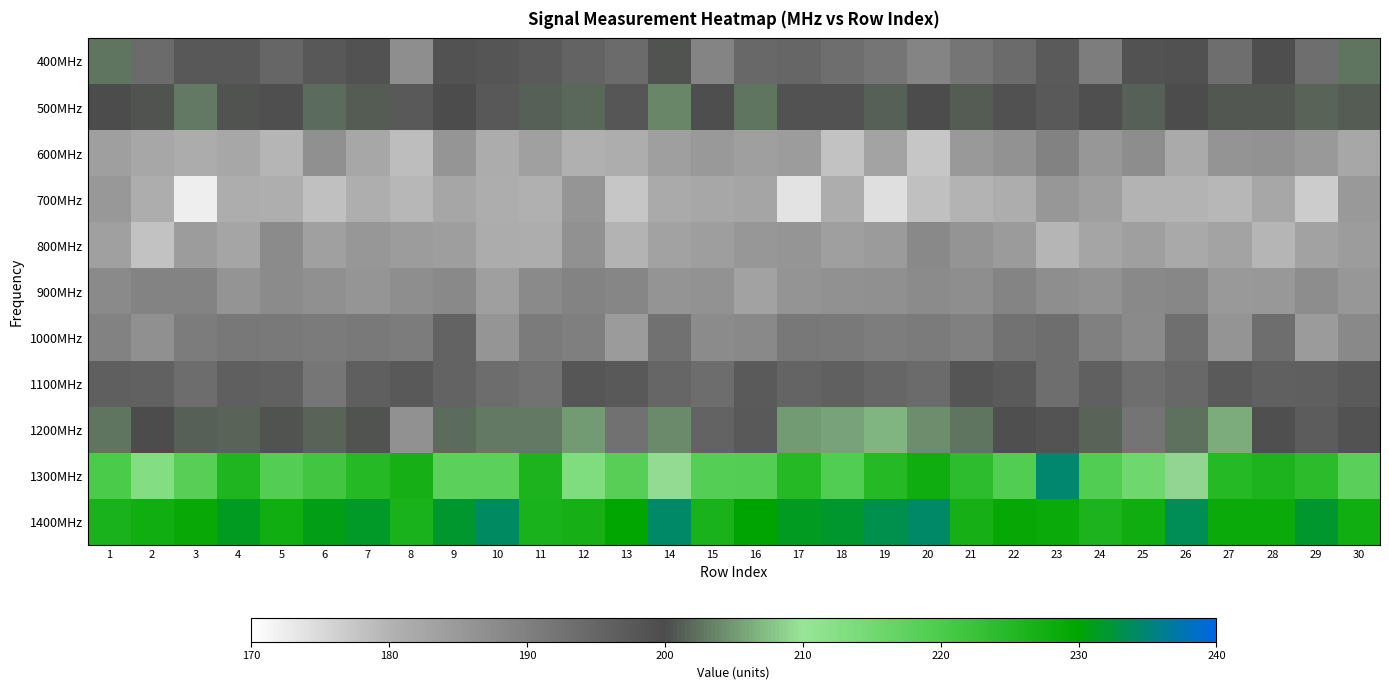

Reading left to right, transcribe all the data shown in this chart.

400MHz: 1=202.7	2=193.8	3=197.8	4=197.7	5=195.0	6=197.8	7=198.9	8=187.1	9=198.8	10=198.4	11=197.1	12=195.5	13=193.8	14=200.4	15=188.9	16=194.6	17=195.0	18=193.5	19=191.9	20=188.9	21=192.1	22=193.8	23=197.1	24=190.5	25=198.8	26=199.2	27=193.3	28=199.7	29=193.5	30=202.7
500MHz: 1=199.9	2=200.6	3=202.9	4=200.4	5=199.3	6=202.0	7=201.1	8=197.6	9=199.8	10=197.7	11=201.2	12=201.8	13=197.9	14=203.7	15=199.6	16=202.6	17=198.9	18=198.9	19=201.3	20=199.9	21=201.1	22=199.0	23=197.6	24=200.2	25=201.2	26=200.0	27=200.8	28=200.7	29=201.6	30=201.0
600MHz: 1=183.8	2=182.3	3=181.5	4=182.2	5=179.8	6=186.9	7=182.3	8=178.7	9=185.8	10=181.2	11=183.5	12=180.4	13=181.0	14=183.8	15=184.9	16=183.8	17=184.4	18=178.0	19=182.9	20=177.5	21=184.8	22=186.2	23=189.6	24=185.5	25=187.4	26=181.5	27=186.1	28=186.3	29=184.8	30=182.3
700MHz: 1=185.1	2=181.2	3=172.4	4=181.1	5=180.8	6=178.4	7=180.9	8=179.3	9=182.4	10=181.2	11=180.5	12=185.6	13=177.5	14=181.7	15=182.3	16=182.8	17=173.6	18=181.1	19=174.2	20=178.4	21=180.0	22=181.0	23=185.4	24=183.8	25=179.9	26=179.9	27=179.3	28=182.1	29=176.7	30=185.0
800MHz: 1=183.5	2=178.0	3=184.2	4=182.6	5=187.6	6=183.5	7=185.4	8=184.2	9=184.2	10=181.5	11=181.1	12=186.6	13=180.1	14=183.2	15=184.0	16=185.4	17=185.8	18=183.9	19=184.6	20=188.3	21=185.9	22=184.5	23=179.7	24=182.6	25=183.8	26=182.0	27=183.1	28=179.7	29=183.3	30=184.4
900MHz: 1=187.8	2=189.2	3=189.2	4=185.9	5=187.7	6=186.9	7=185.6	8=187.0	9=188.1	10=183.8	11=187.9	12=189.3	13=188.6	14=185.9	15=186.3	16=183.2	17=186.0	18=186.6	19=186.9	20=187.6	21=187.0	22=188.9	23=187.0	24=186.2	25=188.3	26=188.5	27=184.8	28=185.2	29=187.4	30=185.5
1000MHz: 1=189.6	2=186.9	3=190.8	4=191.3	5=191.3	6=191.0	7=191.1	8=190.8	9=195.7	10=185.6	11=190.8	12=190.1	13=184.5	14=192.9	15=187.7	16=188.3	17=191.5	18=191.3	19=190.5	20=191.0	21=189.9	22=192.5	23=193.4	24=189.8	25=187.9	26=193.1	27=186.1	28=193.3	29=184.6	30=188.3
1100MHz: 1=196.5	2=195.7	3=193.6	4=196.5	5=195.8	6=191.9	7=196.4	8=197.5	9=195.7	10=193.6	11=192.6	12=198.1	13=197.4	14=195.1	15=193.6	16=197.1	17=195.3	18=196.2	19=194.9	20=193.9	21=198.2	22=197.3	23=193.5	24=196.2	25=193.4	26=194.6	27=197.1	28=196.0	29=196.3	30=197.3
1200MHz: 1=202.5	2=199.9	3=201.2	4=201.6	5=200.5	6=201.5	7=200.4	8=186.4	9=202.1	10=203.1	11=203.0	12=205.1	13=192.8	14=204.1	15=195.6	16=197.5	17=205.0	18=205.8	19=206.9	20=204.2	21=202.7	22=200.1	23=198.5	24=201.6	25=192.2	26=202.3	27=206.3	28=199.4	29=196.8	30=198.8
1300MHz: 1=220.1	2=212.8	3=218.5	4=226.0	5=219.2	6=221.2	7=224.7	8=226.9	9=218.1	10=218.0	11=226.3	12=213.3	13=218.6	14=209.2	15=218.8	16=219.1	17=224.9	18=219.4	19=224.8	20=227.9	21=223.9	22=219.4	23=234.7	24=219.4	25=215.6	26=209.0	27=224.7	28=226.1	29=224.2	30=218.2
1400MHz: 1=226.4	2=227.7	3=228.9	4=231.4	5=227.5	6=230.8	7=231.7	8=226.6	9=232.1	10=234.2	11=226.6	12=226.9	13=229.8	14=234.5	15=226.5	16=230.1	17=231.5	18=232.0	19=233.4	20=234.3	21=227.1	22=229.2	23=228.7	24=226.2	25=227.9	26=233.5	27=228.6	28=228.6	29=231.9	30=227.5